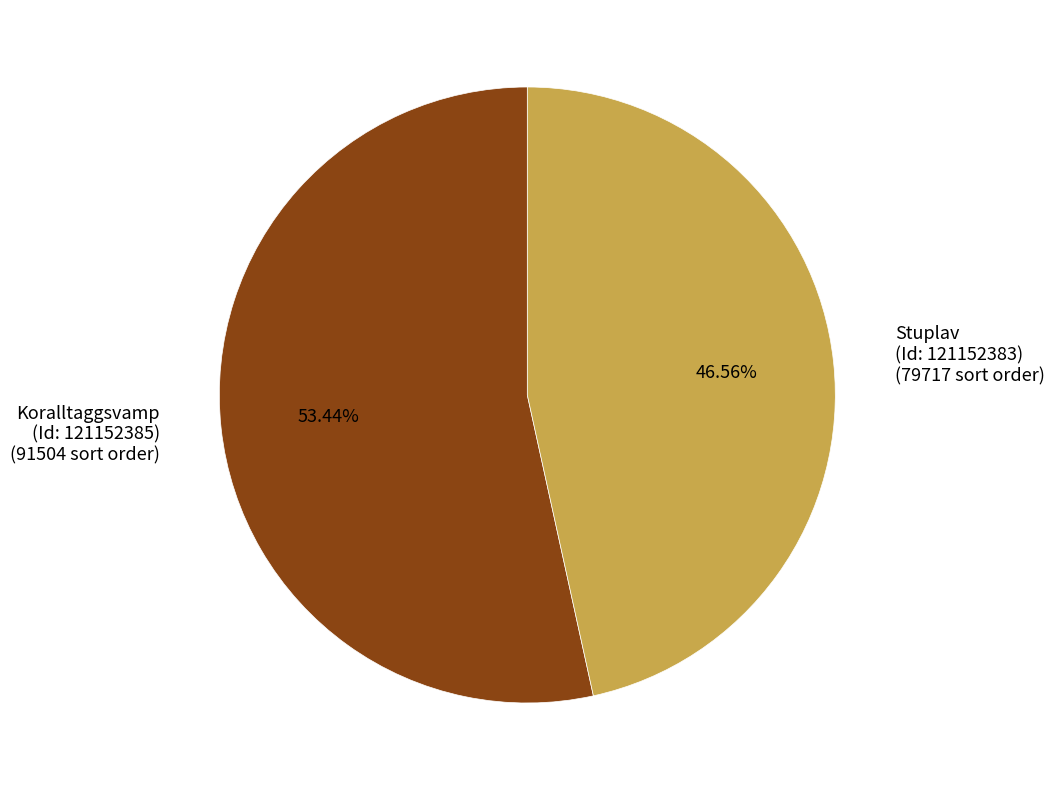

What is the largest slice in the pie chart?

Koralltaggsvamp (Id: 121152385)